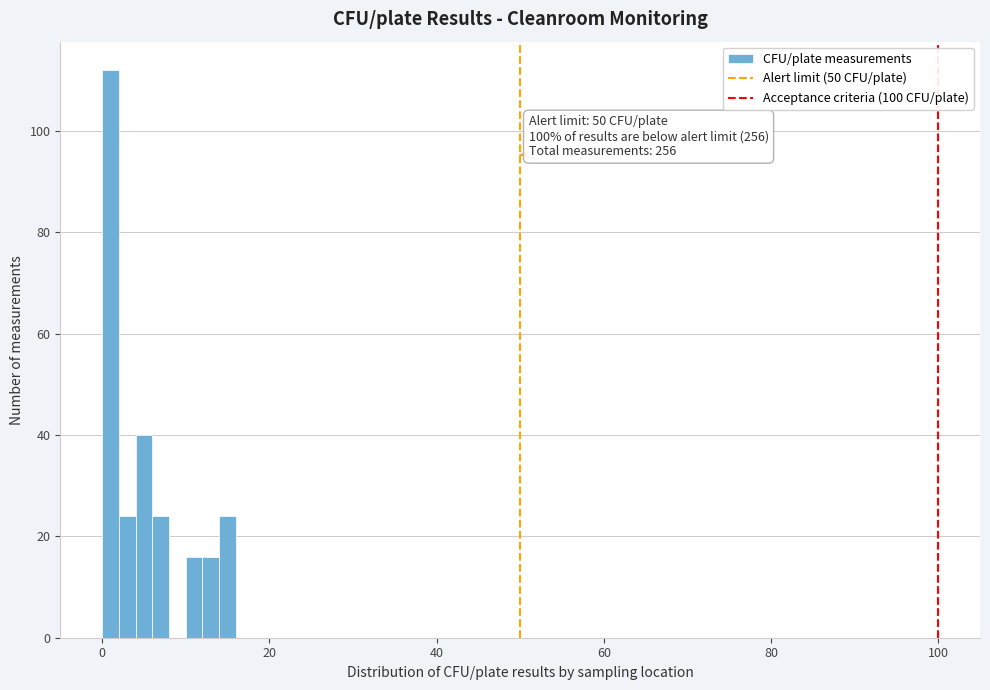

Read against the x-axis, roughly where is the centre of the tallest bar?

2